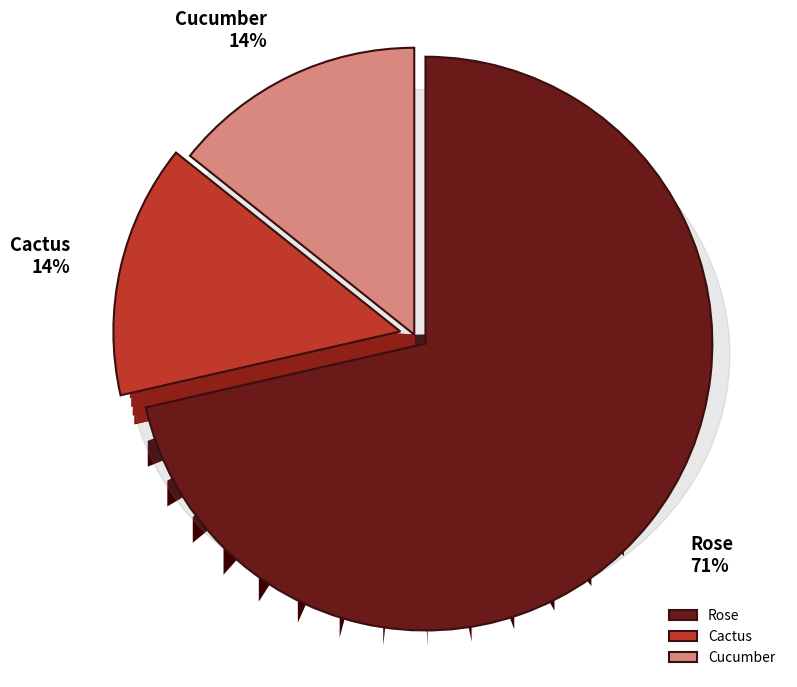

Approximately how many times larger is the value at Cactus compared to Cucumber?

1.0